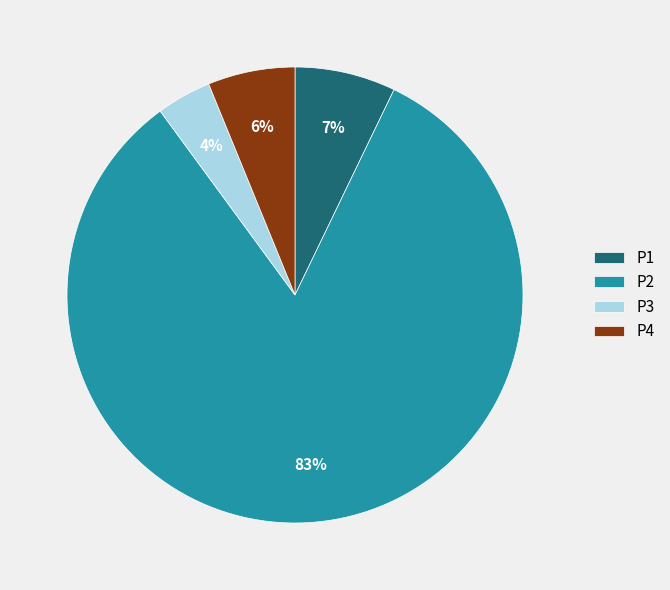

Is it true that P2 is 83% of the pie?

True